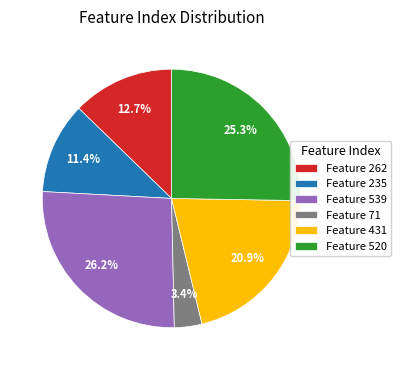

Does any single category account for the majority?

No